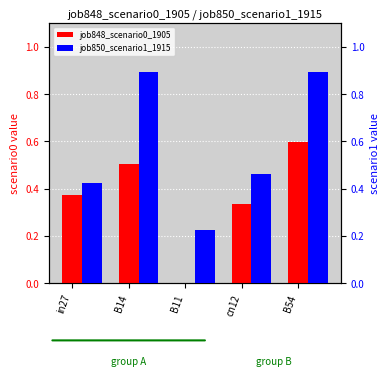

At which label does job848_scenario0_1905 reach its peak?

B54